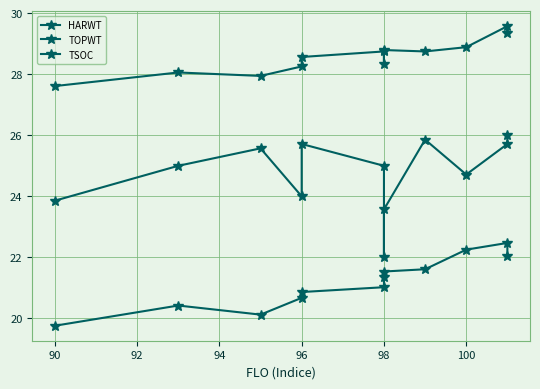

True or false: HARWT has more than 2 interior local peaks.

False